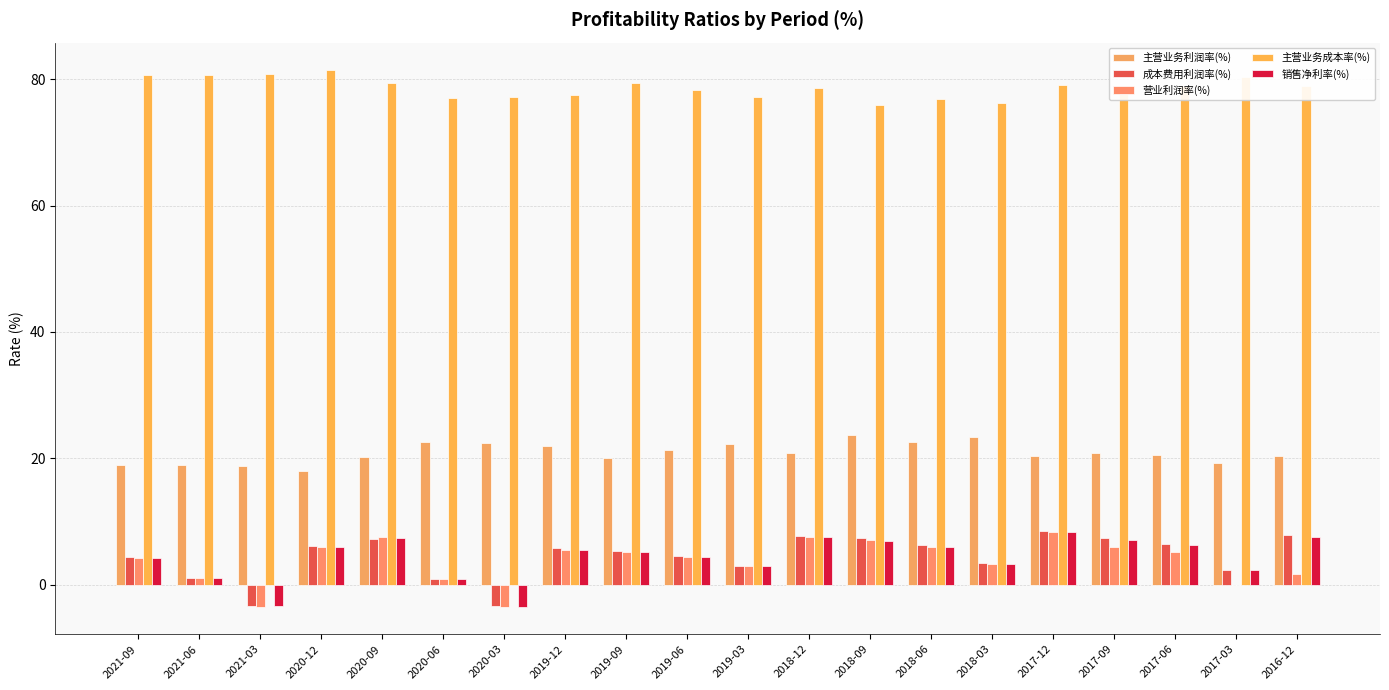

List the series in order of their peak value, lowest first.

销售净利率(%), 营业利润率(%), 成本费用利润率(%), 主营业务利润率(%), 主营业务成本率(%)